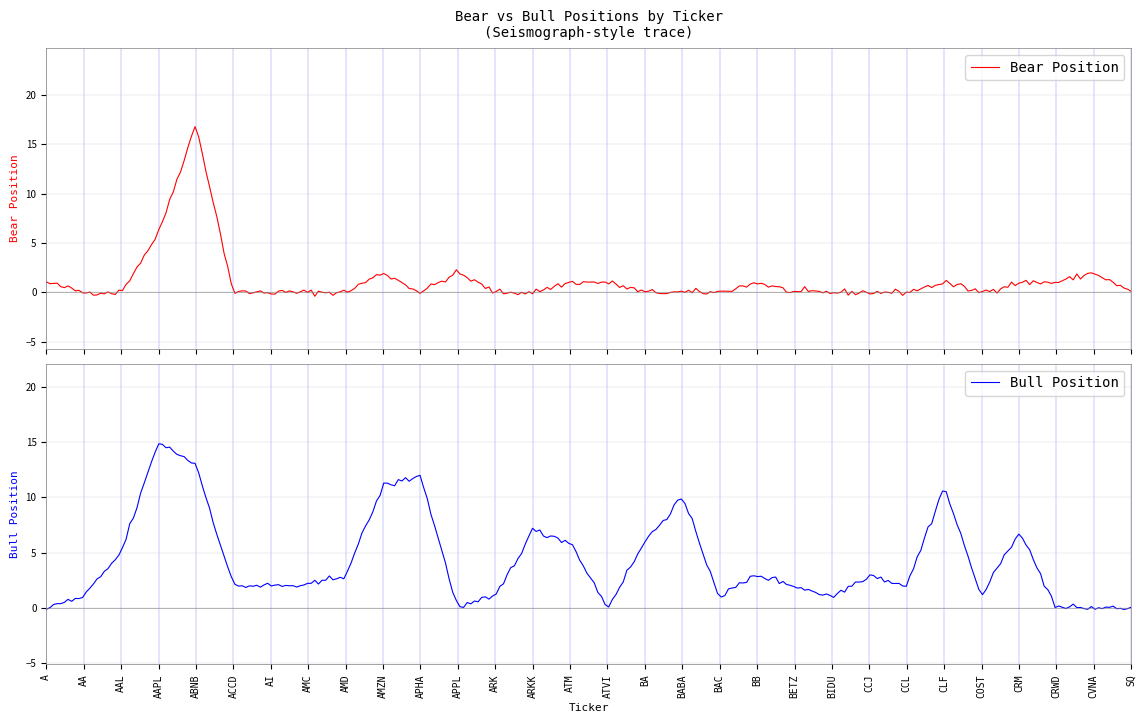

What is the maximum value for Bull Position?

14.9